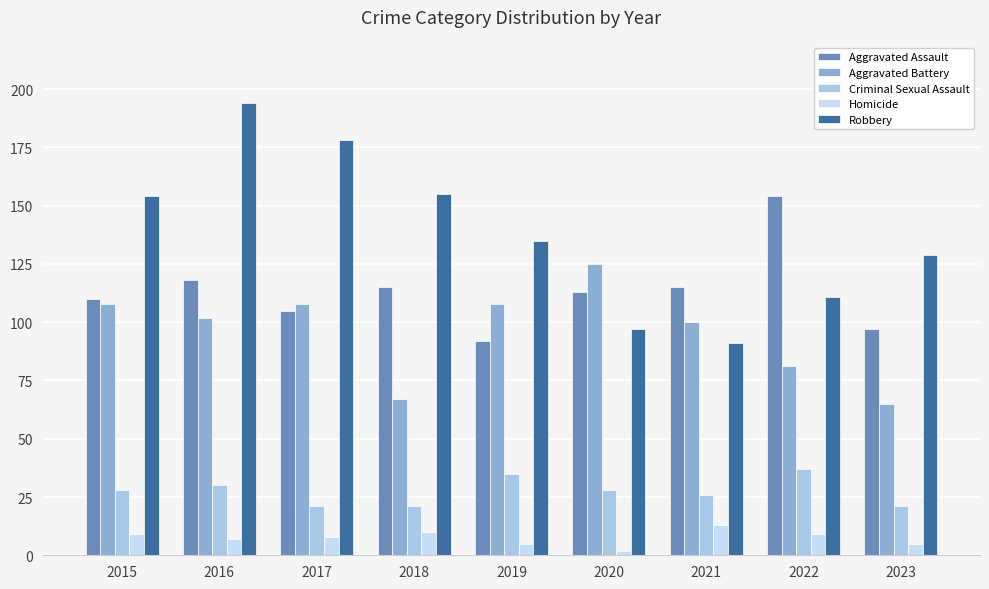

At which label is Criminal Sexual Assault closest to 29?

2015